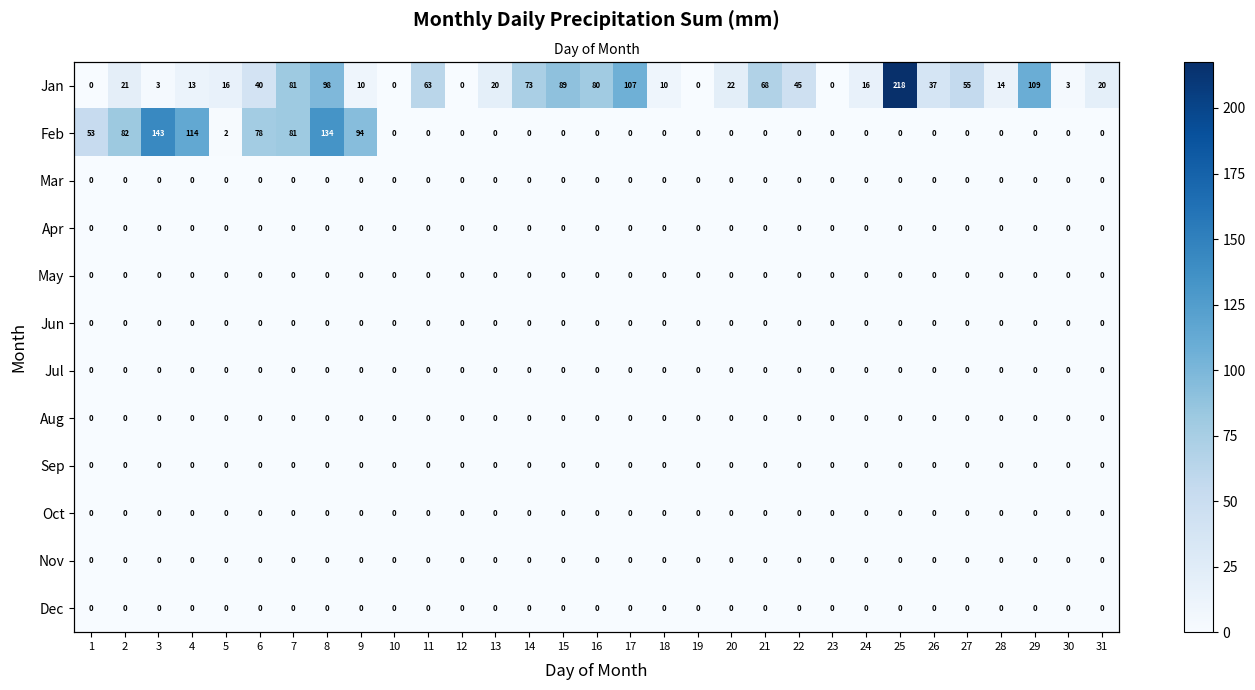

The Apr series shows 0.0 at 24. True or false?

True